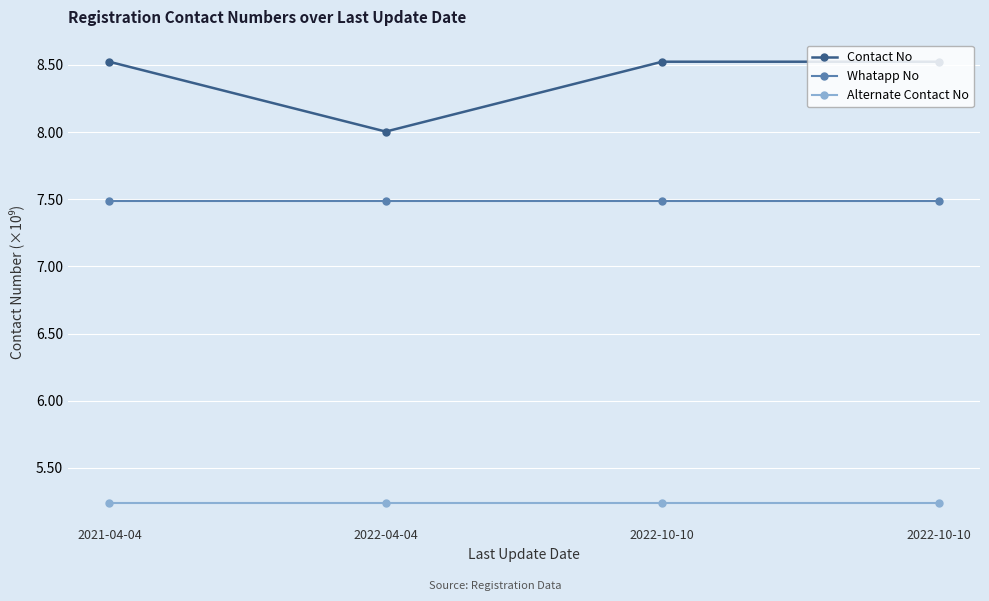

What is the average value of the Contact No series?

8.4